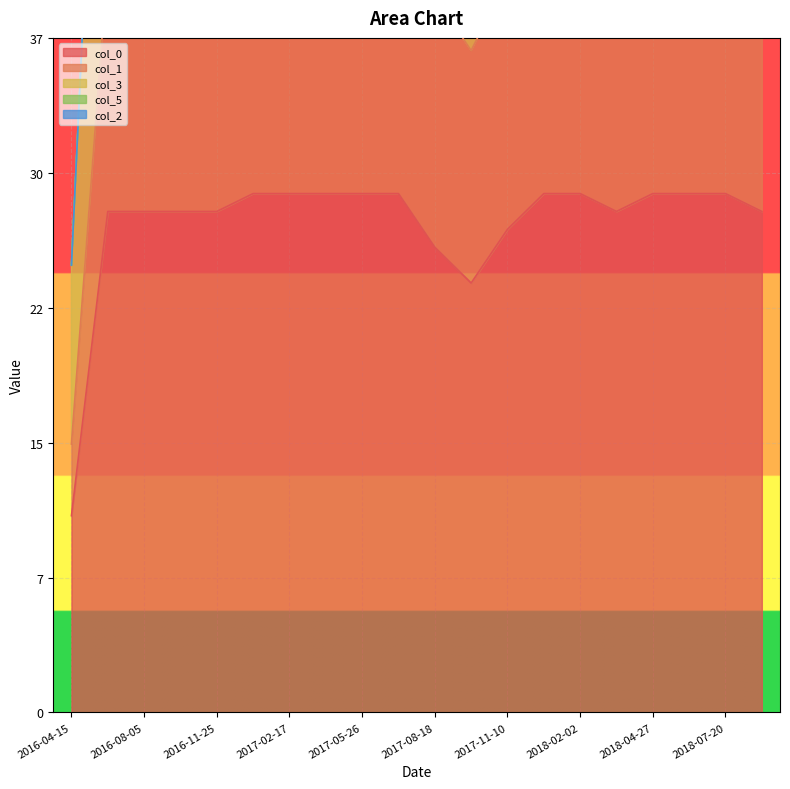

Is the value of col_0 at 2017-09-29 greater than the value of col_3 at 2017-12-22?

No